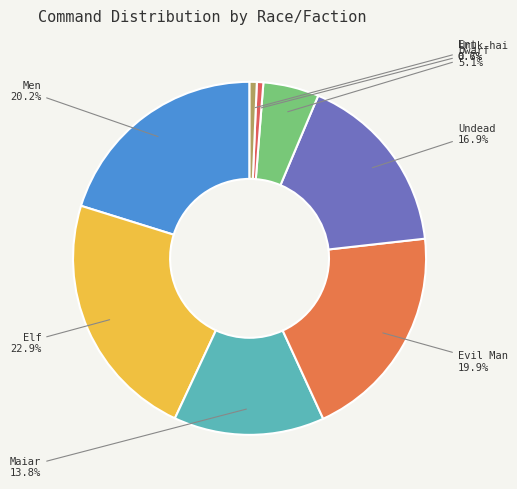

Count the number of slices in the pie.

8